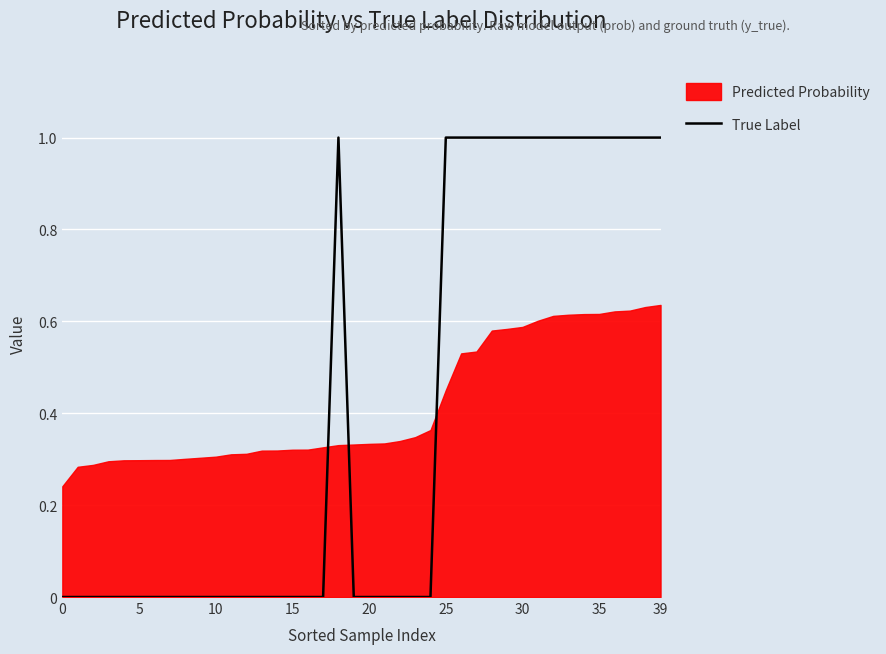

At which category does the chart reach its peak across all series?

18